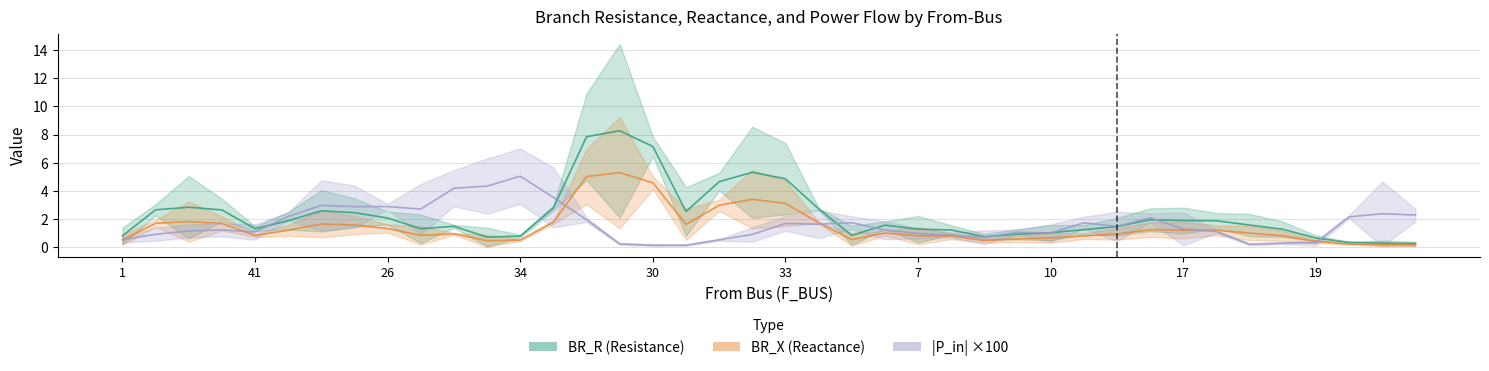

How many lines are shown in the chart?

3